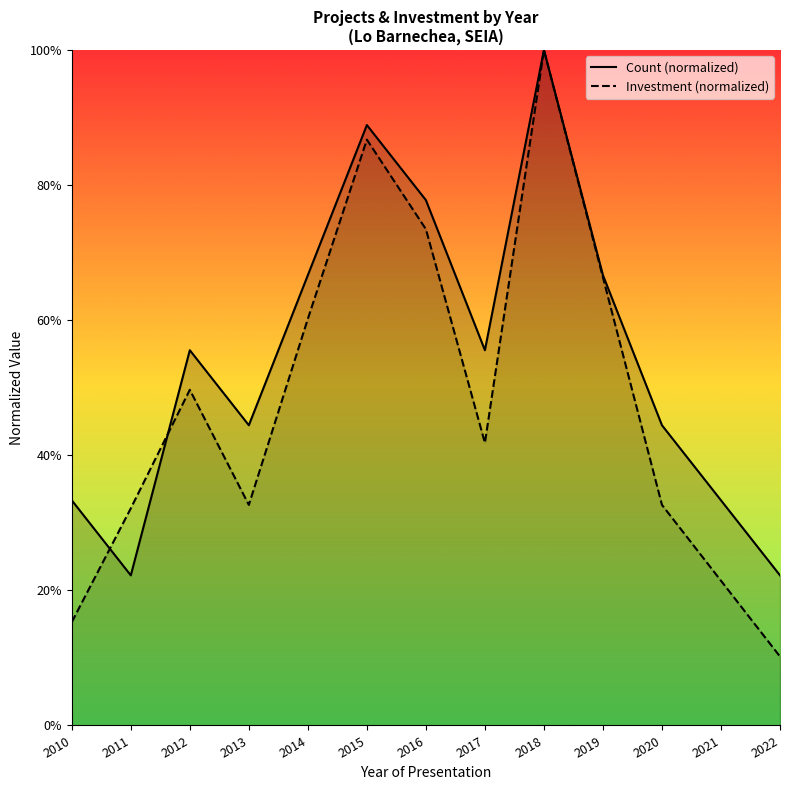

How many lines are shown in the chart?

2